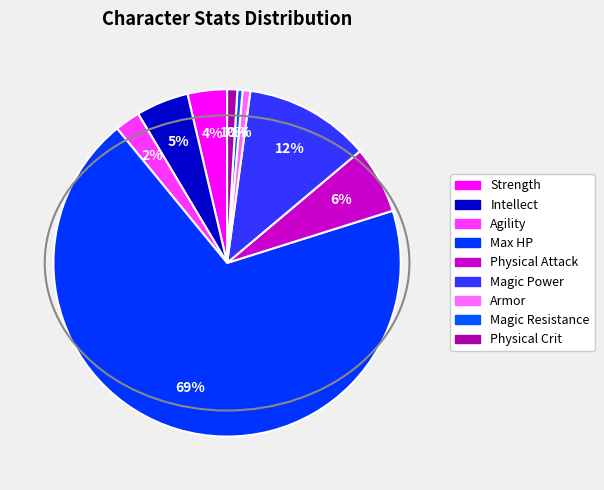

To the nearest percent, what is the combined percentage of Max HP and Magic Resistance?

69%